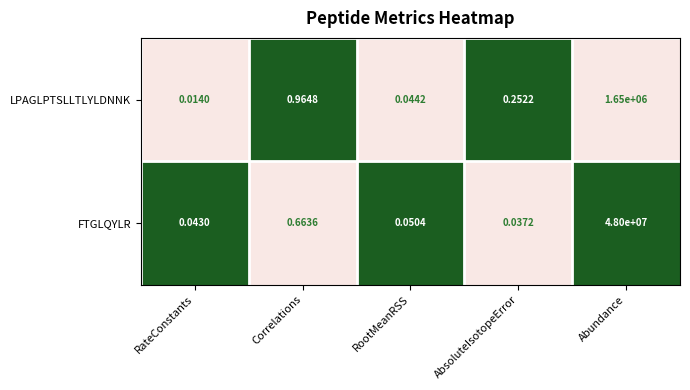

Between Correlations and AbsoluteIsotopeError, which series saw the biggest shift?

LPAGLPTSLLTLYLDNNK